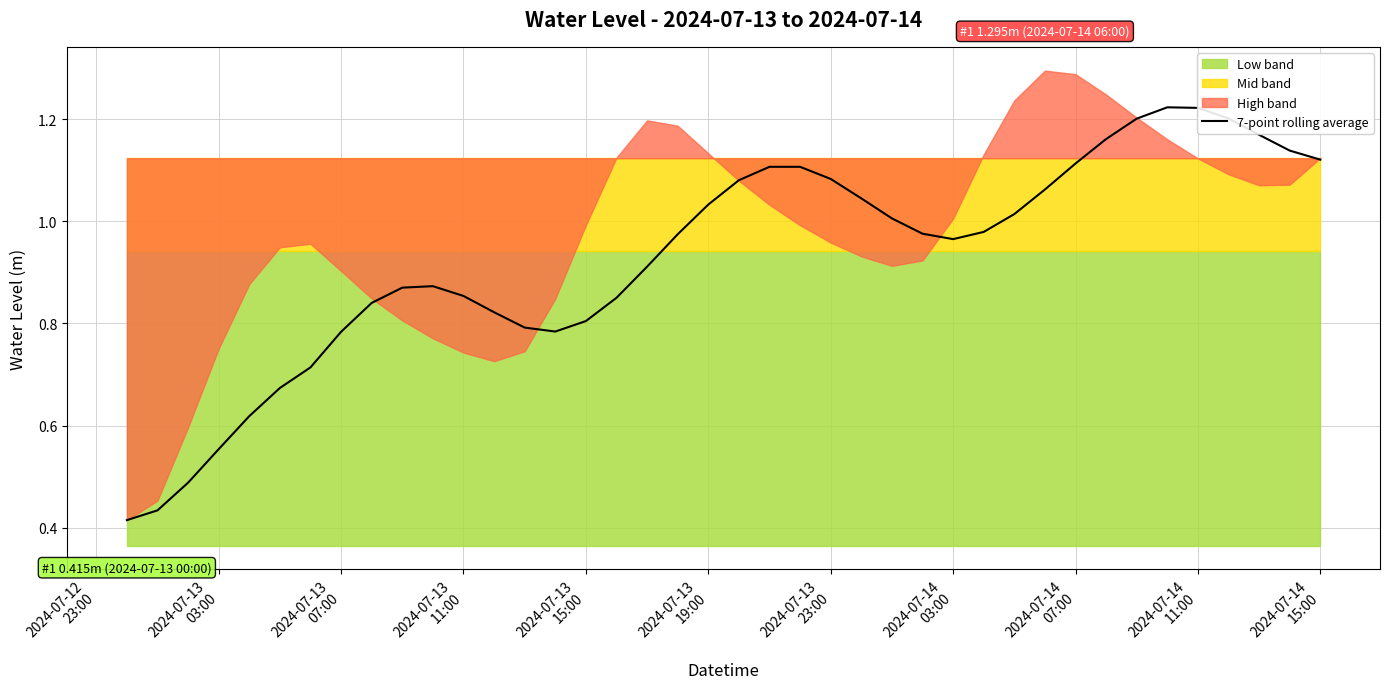

What is the sum of all values?

37.1